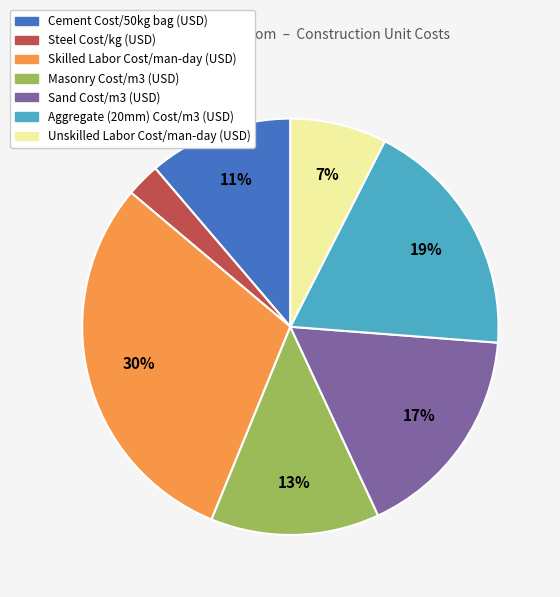

Is it true that Cement Cost/50kg bag (USD) is 11% of the pie?

True